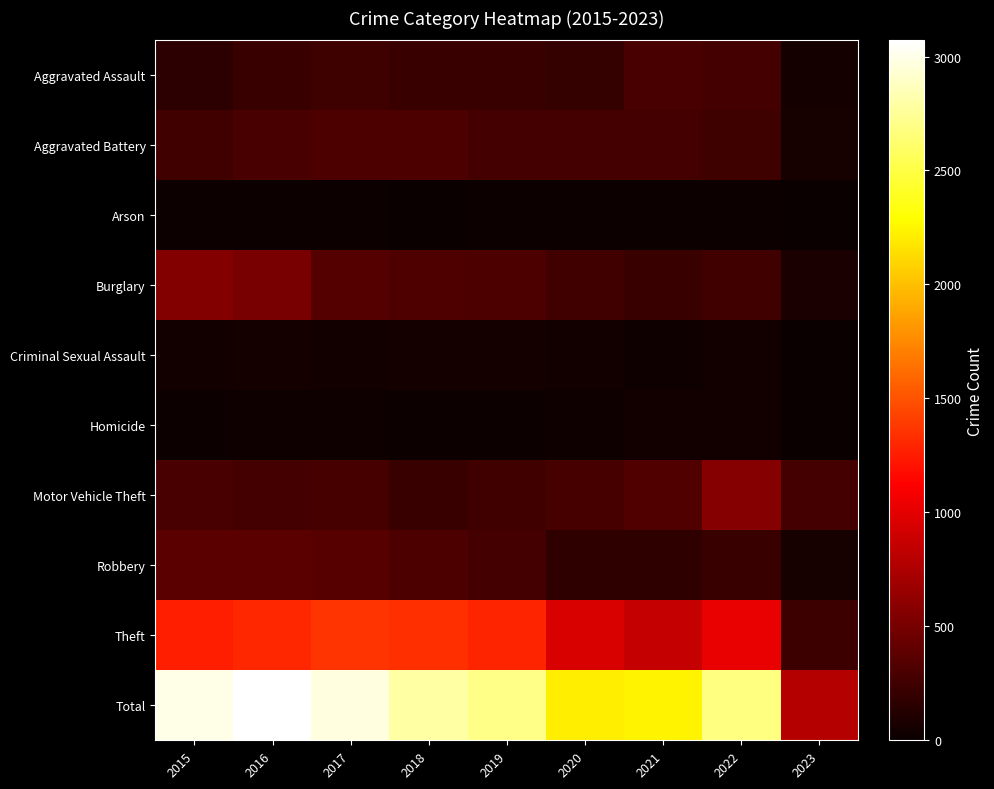

Reading left to right, extract all data points from this chart.

Aggravated Assault: 2015=164	2016=225	2017=251	2018=220	2019=220	2020=192	2021=295	2022=264	2023=59
Aggravated Battery: 2015=260	2016=298	2017=303	2018=302	2019=267	2020=269	2021=270	2022=248	2023=61
Arson: 2015=22	2016=14	2017=12	2018=8	2019=16	2020=12	2021=18	2022=16	2023=2
Burglary: 2015=552	2016=505	2017=339	2018=319	2019=308	2020=252	2021=220	2022=261	2023=77
Criminal Sexual Assault: 2015=43	2016=51	2017=41	2018=51	2019=54	2020=39	2021=33	2022=44	2023=2
Homicide: 2015=13	2016=28	2017=27	2018=23	2019=21	2020=34	2021=38	2022=36	2023=2
Motor Vehicle Theft: 2015=299	2016=272	2017=285	2018=225	2019=262	2020=287	2021=332	2022=567	2023=274
Robbery: 2015=372	2016=381	2017=356	2018=302	2019=264	2020=174	2021=175	2022=226	2023=64
Theft: 2015=1263	2016=1297	2017=1359	2018=1337	2019=1288	2020=954	2021=856	2022=1023	2023=239
Total: 2015=2988	2016=3071	2017=2973	2018=2787	2019=2700	2020=2213	2021=2237	2022=2685	2023=780